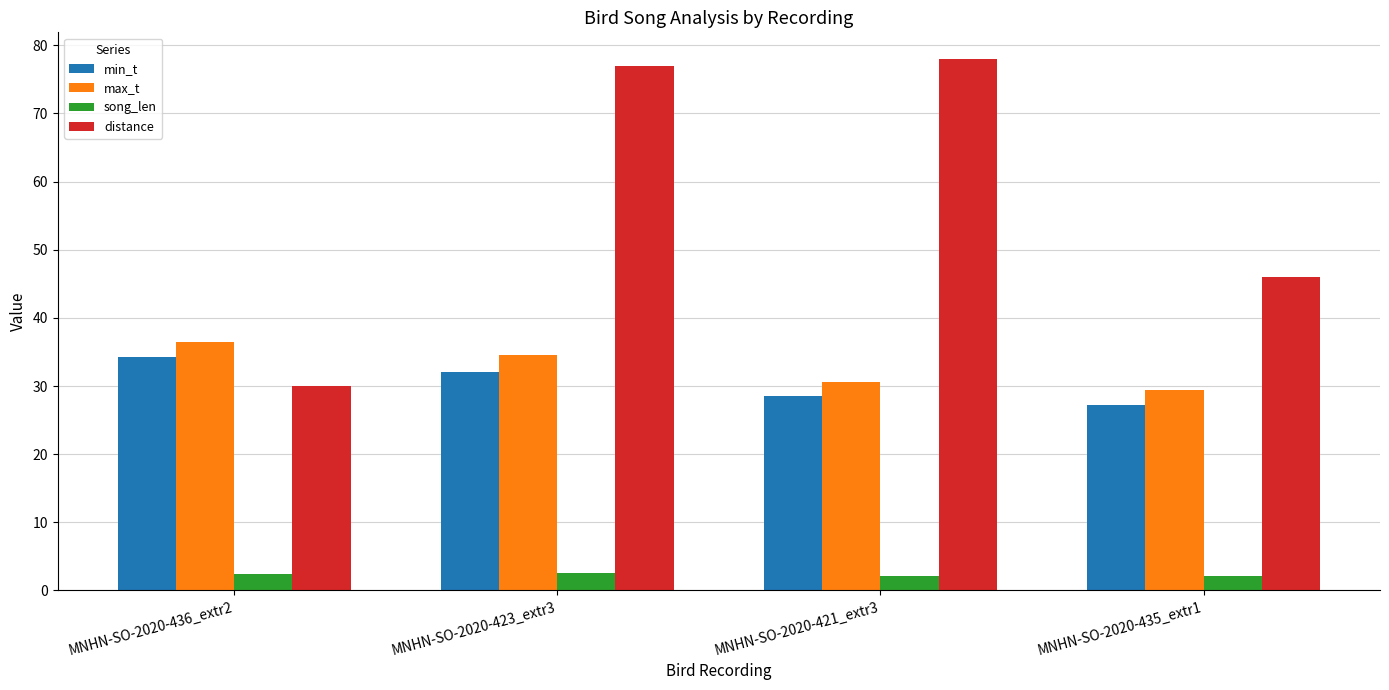

The song_len series shows 2.2 at MNHN-SO-2020-435_extr1. True or false?

True